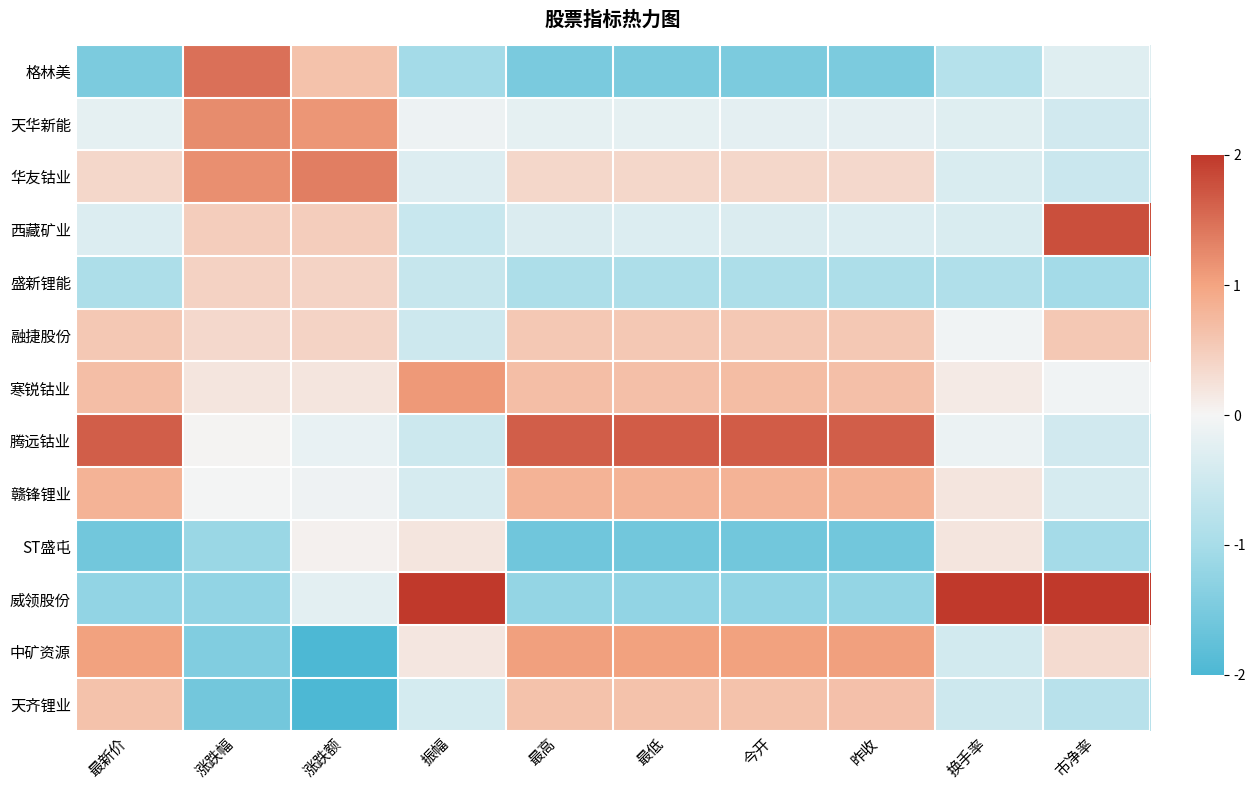

At how many categories does at least one series exceed -1?

10